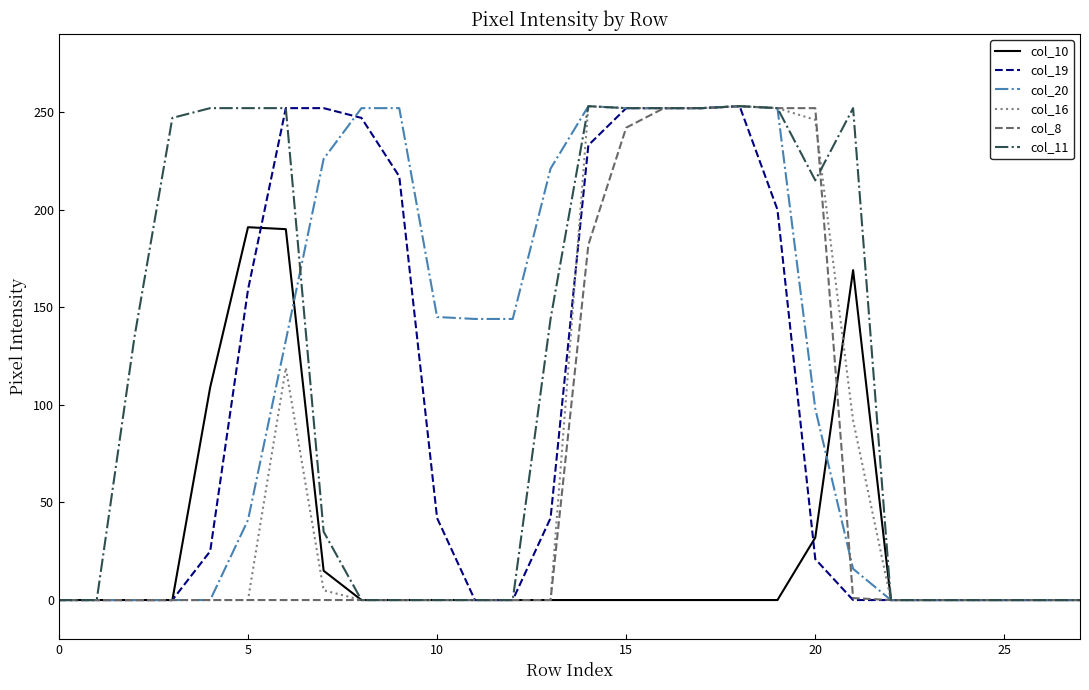

What is the greatest value displayed?

253